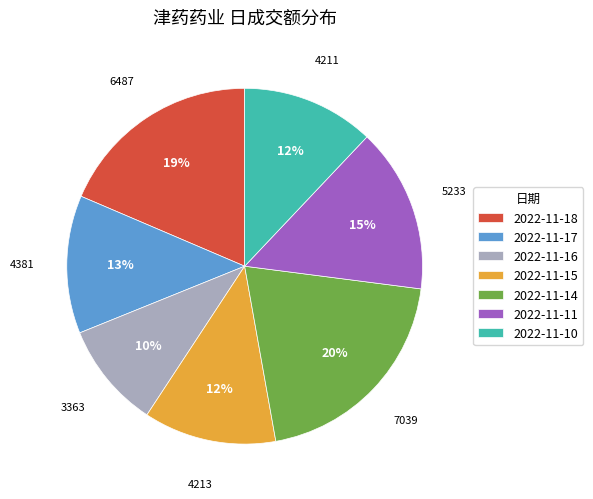

To the nearest percent, what portion does 2022-11-17 represent?

13%